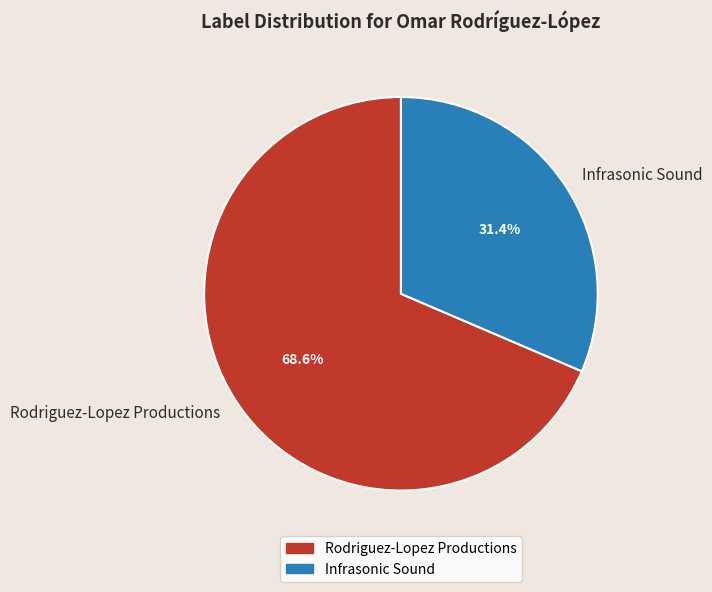

What is the largest slice in the pie chart?

Rodriguez-Lopez Productions